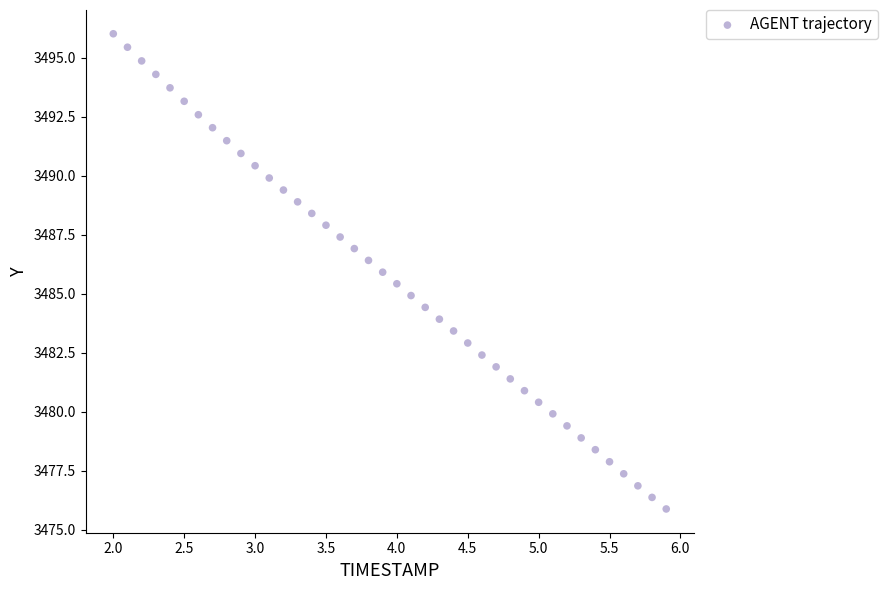

What is the range of Y values (max minus min)?

20.1